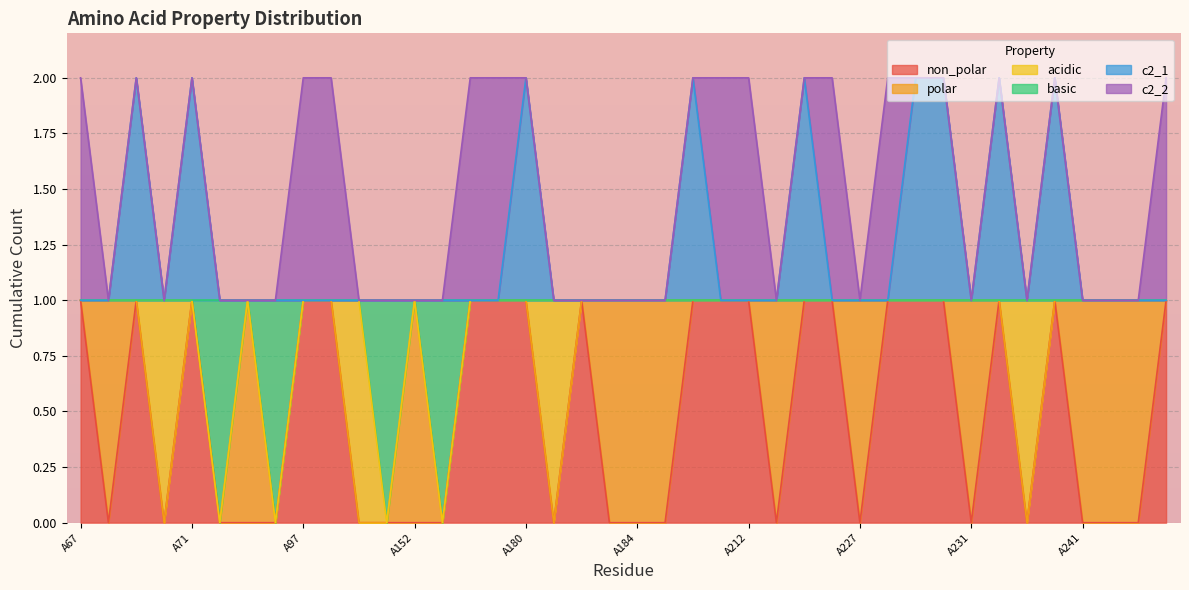

Which series has the widest spread of values?

non_polar